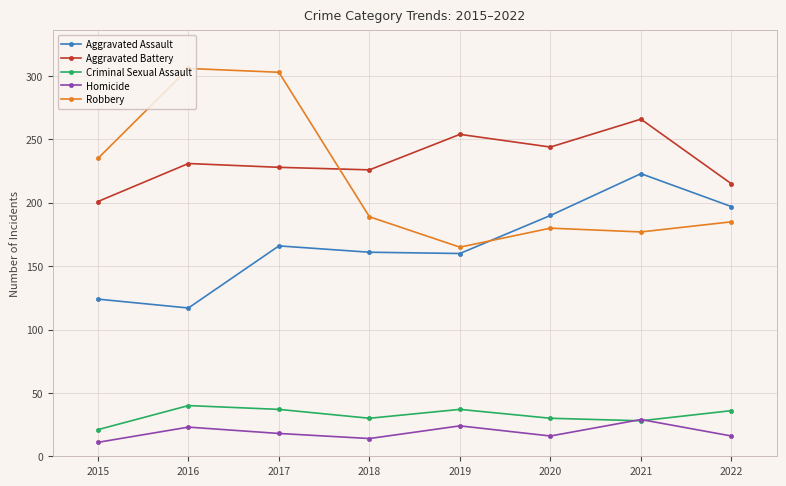

How many data points does each series have?

8